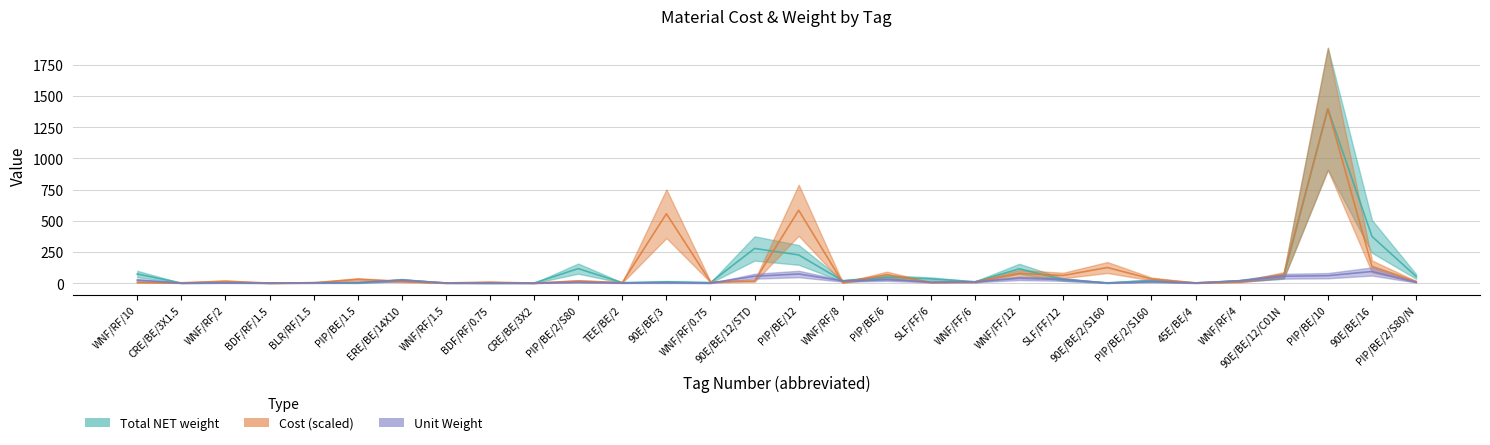

At which label does Total NET weight first exceed 18?

WNF/RF/10